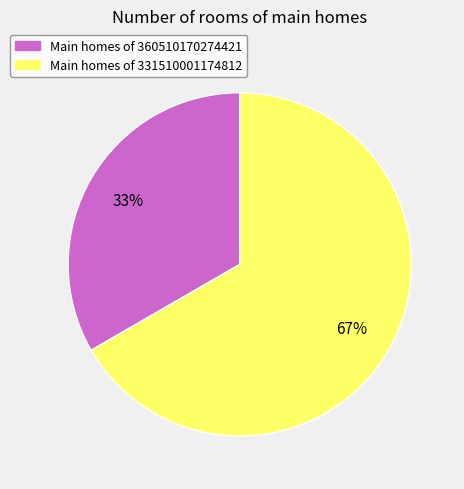

To the nearest percent, what is the average slice percentage?

50%